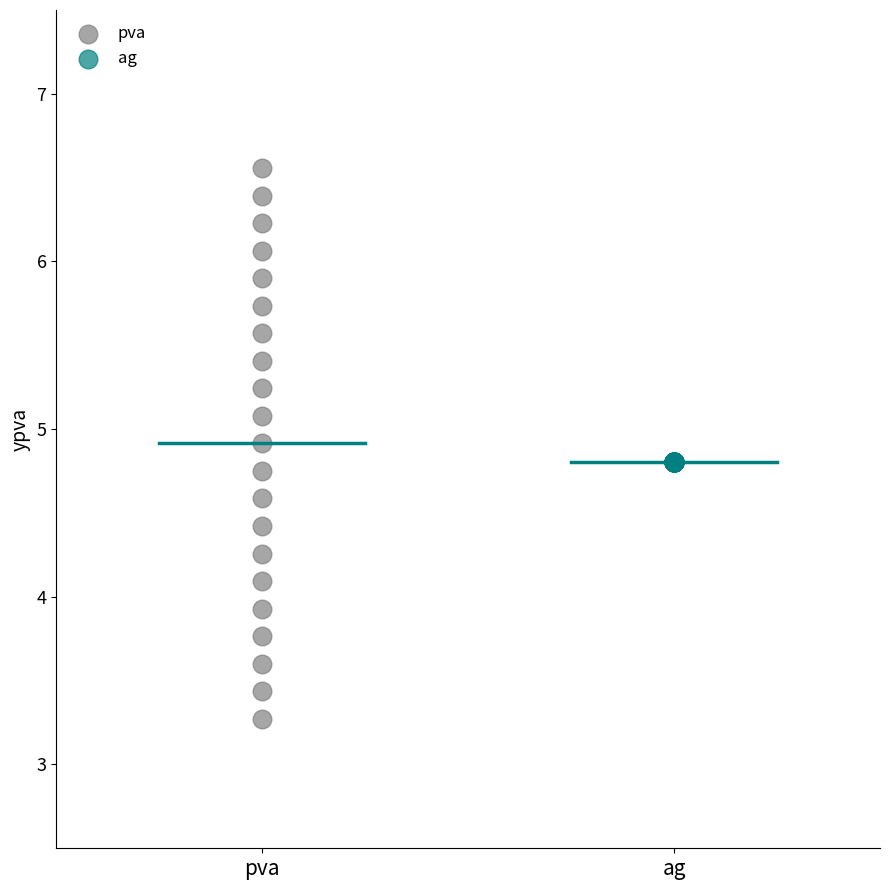

Which series reaches the minimum Y coordinate?

pva